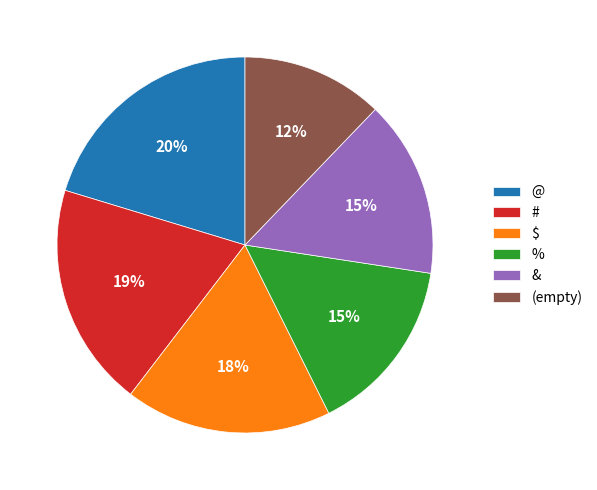

Is there a majority slice in this chart?

No